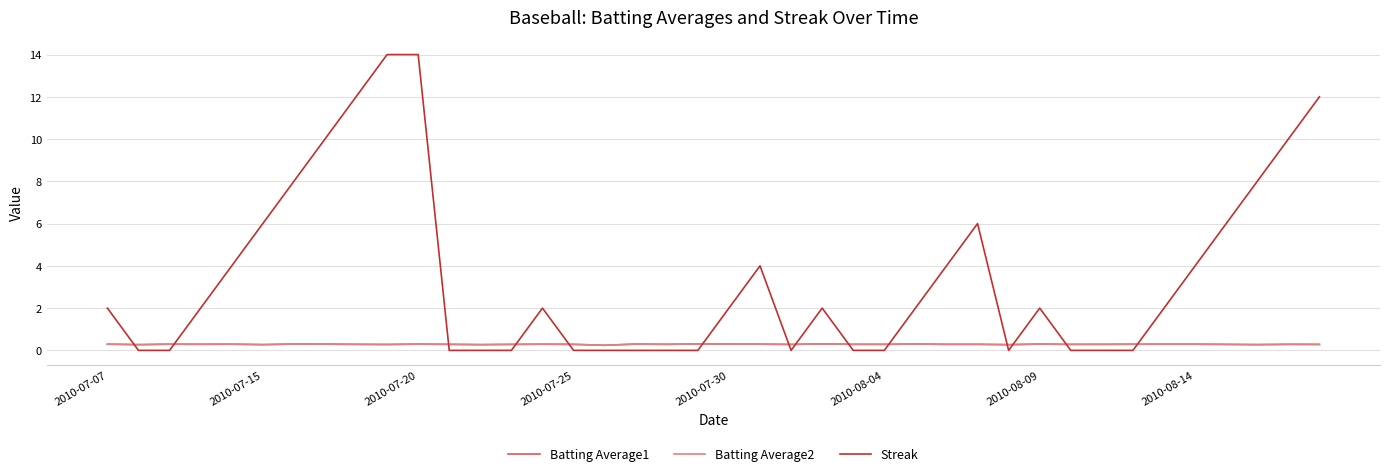

Which series ends up on top after the final intersection of Streak and Batting Average2?

Streak